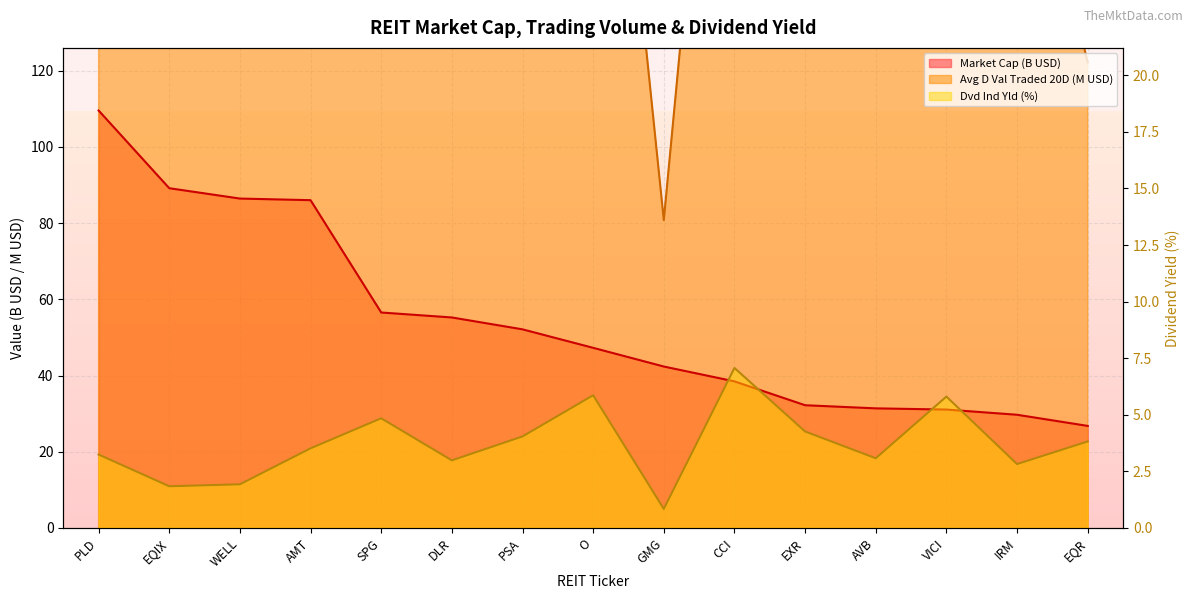

At DLR, list the series in order from smallest to largest.

Dvd Ind Yld, Market Cap, Avg D Val Traded 20D